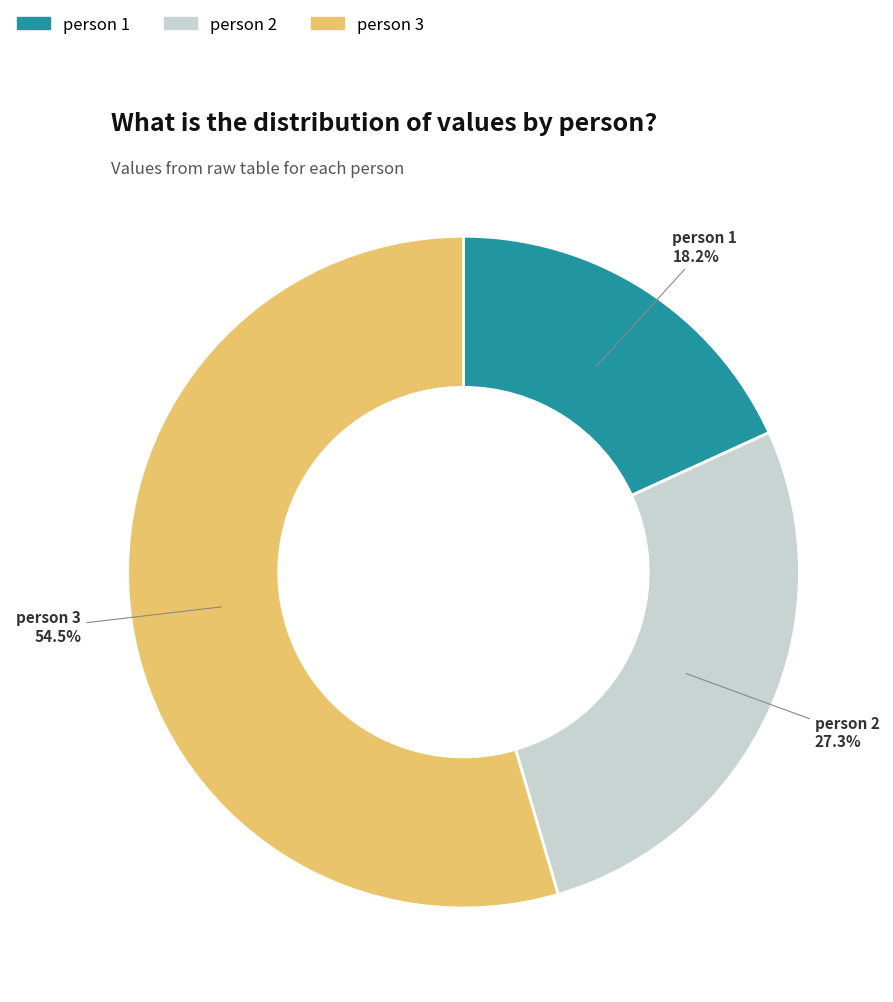

What portion of the pie excludes person 1?

81.8%